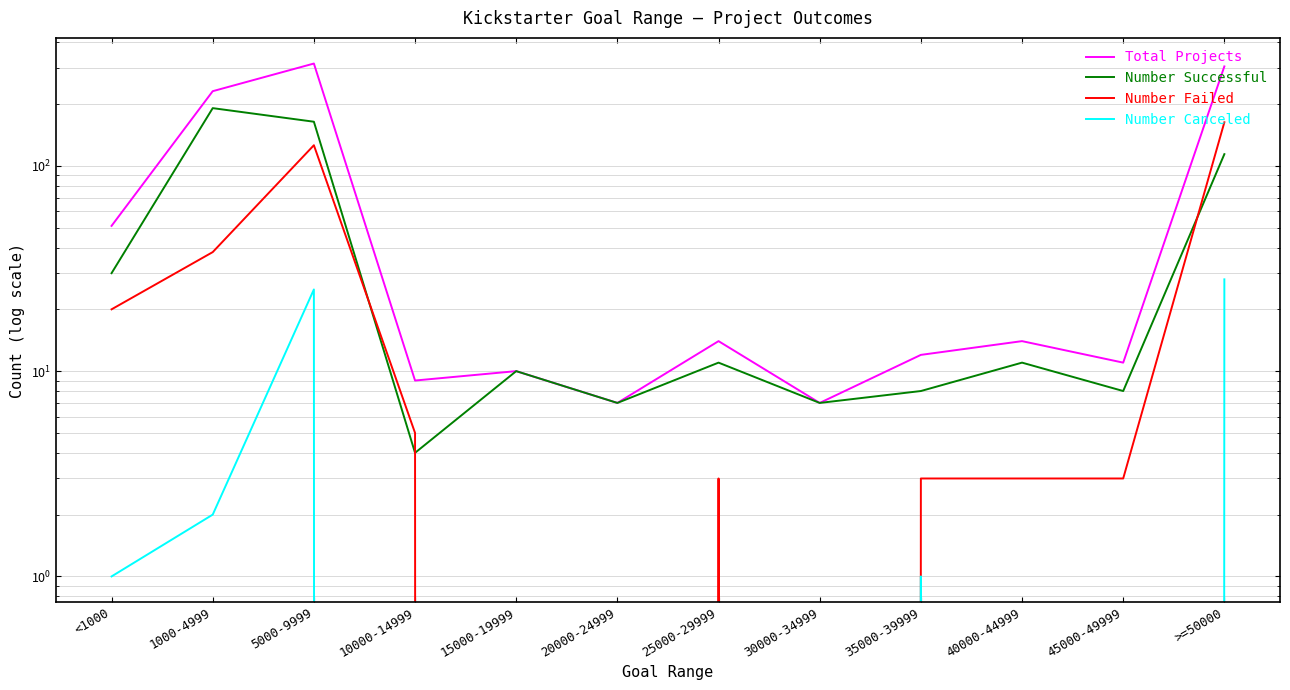

How many categories are shown in the chart?

12